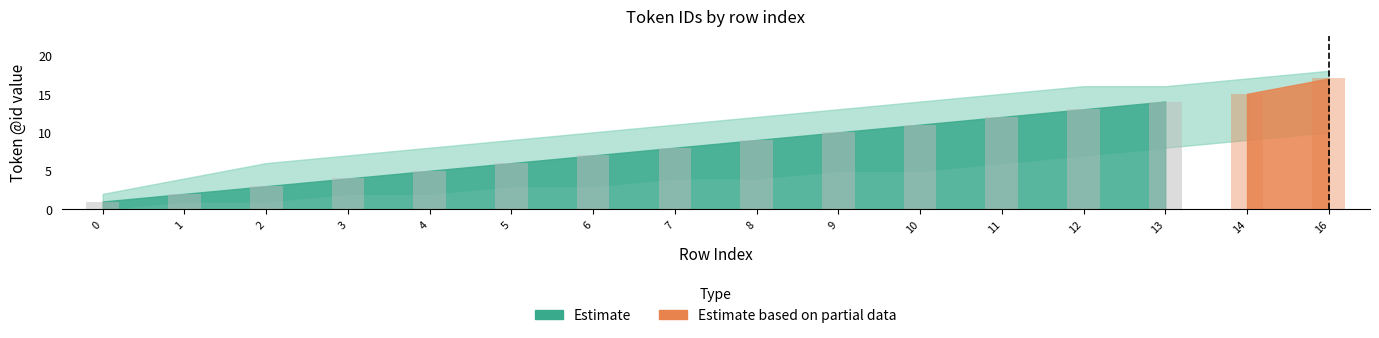

The value of Estimate lower at 11 is 11. True or false?

False